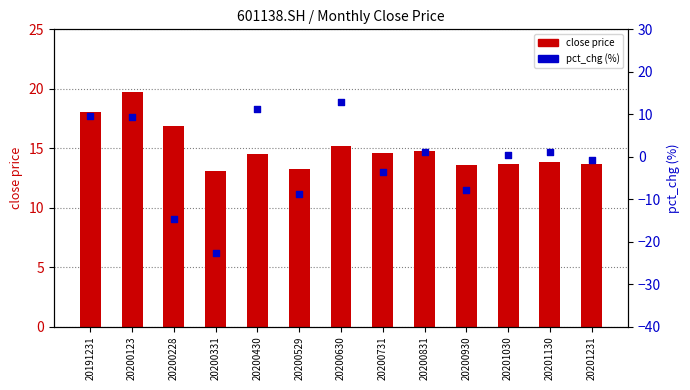

Which series has the largest Y range (max minus min)?

pct_chg (%)